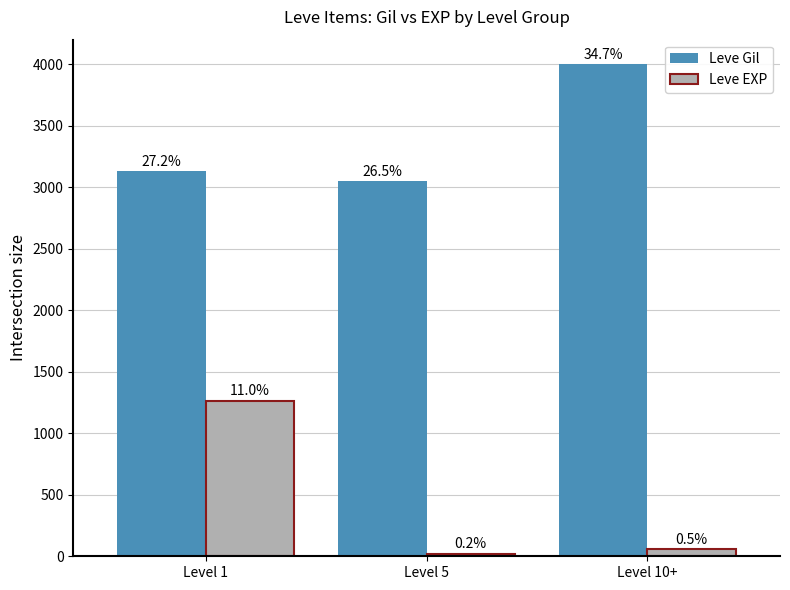

How many groups of bars are there?

3